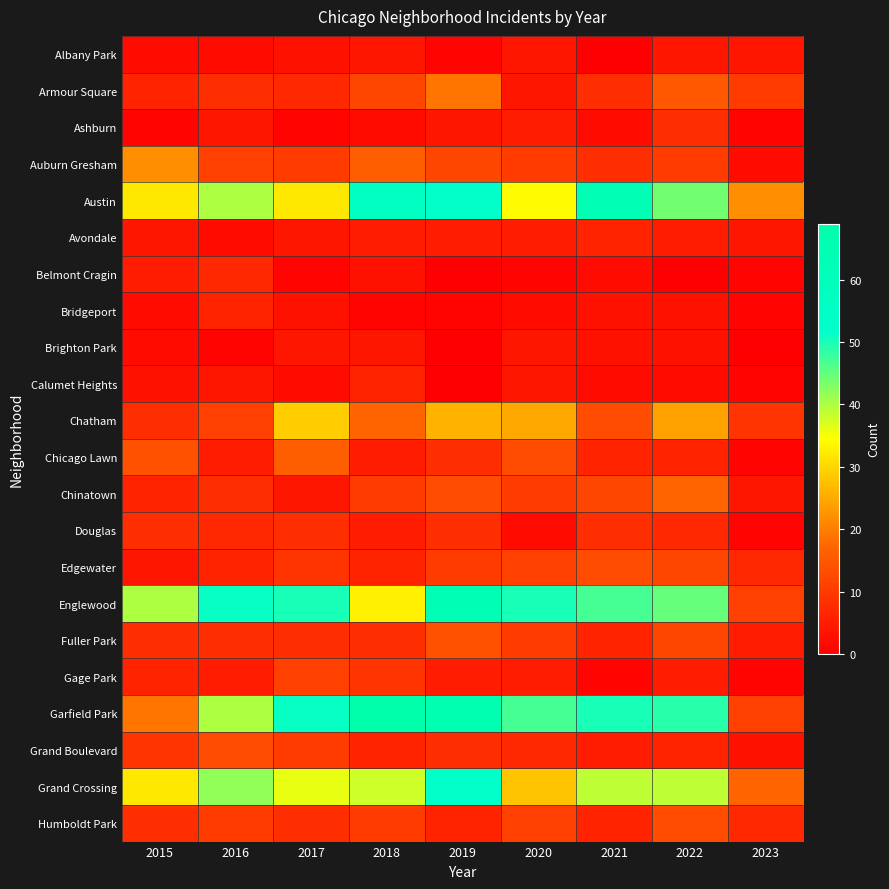

Reading right to left, transcribe all the data shown in this chart.

Albany Park: 2023=4	2022=4	2021=0	2020=4	2019=1	2018=4	2017=3	2016=2	2015=2
Armour Square: 2023=10	2022=15	2021=8	2020=4	2019=19	2018=12	2017=7	2016=8	2015=6
Ashburn: 2023=1	2022=8	2021=2	2020=5	2019=4	2018=2	2017=1	2016=4	2015=1
Auburn Gresham: 2023=2	2022=10	2021=8	2020=10	2019=12	2018=16	2017=10	2016=11	2015=22
Austin: 2023=22	2022=44	2021=63	2020=34	2019=53	2018=57	2017=32	2016=40	2015=32
Avondale: 2023=4	2022=5	2021=6	2020=5	2019=5	2018=5	2017=4	2016=2	2015=4
Belmont Cragin: 2023=1	2022=0	2021=2	2020=1	2019=0	2018=3	2017=1	2016=7	2015=5
Bridgeport: 2023=1	2022=3	2021=3	2020=2	2019=1	2018=1	2017=3	2016=6	2015=2
Brighton Park: 2023=0	2022=3	2021=3	2020=4	2019=0	2018=4	2017=4	2016=1	2015=2
Calumet Heights: 2023=1	2022=2	2021=2	2020=4	2019=0	2018=6	2017=2	2016=4	2015=3
Chatham: 2023=9	2022=24	2021=13	2020=25	2019=26	2018=17	2017=29	2016=11	2015=8
Chicago Lawn: 2023=1	2022=6	2021=6	2020=13	2019=8	2018=5	2017=16	2016=5	2015=14
Chinatown: 2023=4	2022=17	2021=12	2020=10	2019=13	2018=10	2017=4	2016=8	2015=6
Douglas: 2023=1	2022=7	2021=8	2020=2	2019=8	2018=5	2017=8	2016=7	2015=8
Edgewater: 2023=7	2022=12	2021=13	2020=11	2019=10	2018=6	2017=9	2016=6	2015=4
Englewood: 2023=11	2022=45	2021=47	2020=50	2019=63	2018=33	2017=50	2016=51	2015=40
Fuller Park: 2023=5	2022=12	2021=6	2020=10	2019=14	2018=8	2017=8	2016=8	2015=8
Gage Park: 2023=1	2022=5	2021=1	2020=5	2019=5	2018=9	2017=11	2016=5	2015=6
Garfield Park: 2023=11	2022=49	2021=50	2020=47	2019=65	2018=69	2017=51	2016=40	2015=19
Grand Boulevard: 2023=3	2022=6	2021=5	2020=7	2019=8	2018=6	2017=10	2016=13	2015=9
Grand Crossing: 2023=17	2022=39	2021=39	2020=28	2019=53	2018=38	2017=36	2016=42	2015=32
Humboldt Park: 2023=7	2022=13	2021=6	2020=11	2019=6	2018=10	2017=8	2016=10	2015=8